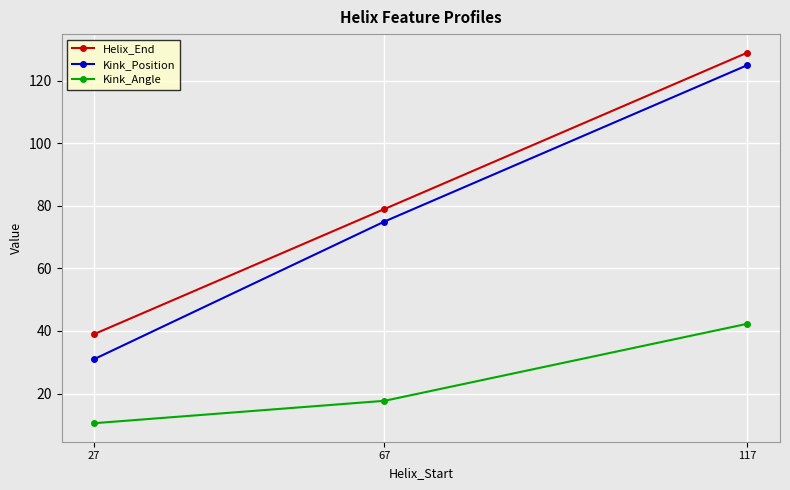

Reading left to right, what are all the values shown in this chart?

Helix_End: 27=39.0	67=79.0	117=129.0
Kink_Position: 27=31.0	67=75.0	117=125.0
Kink_Angle: 27=10.5	67=17.7	117=42.3